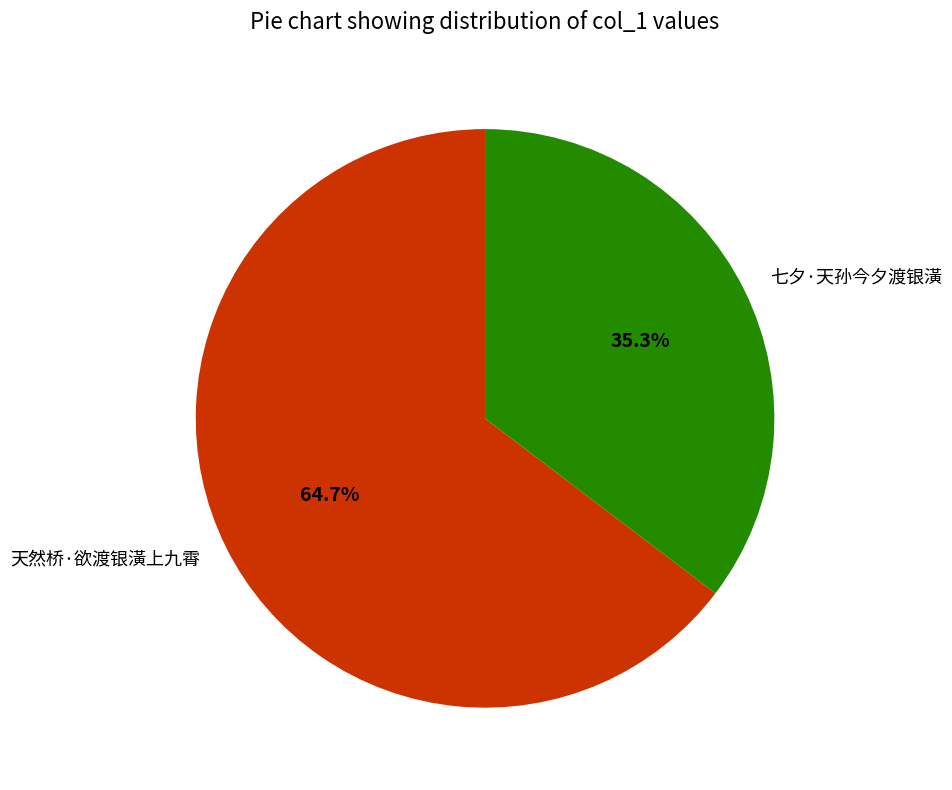

Which category accounts for the majority?

天然桥·欲渡银潢上九霄